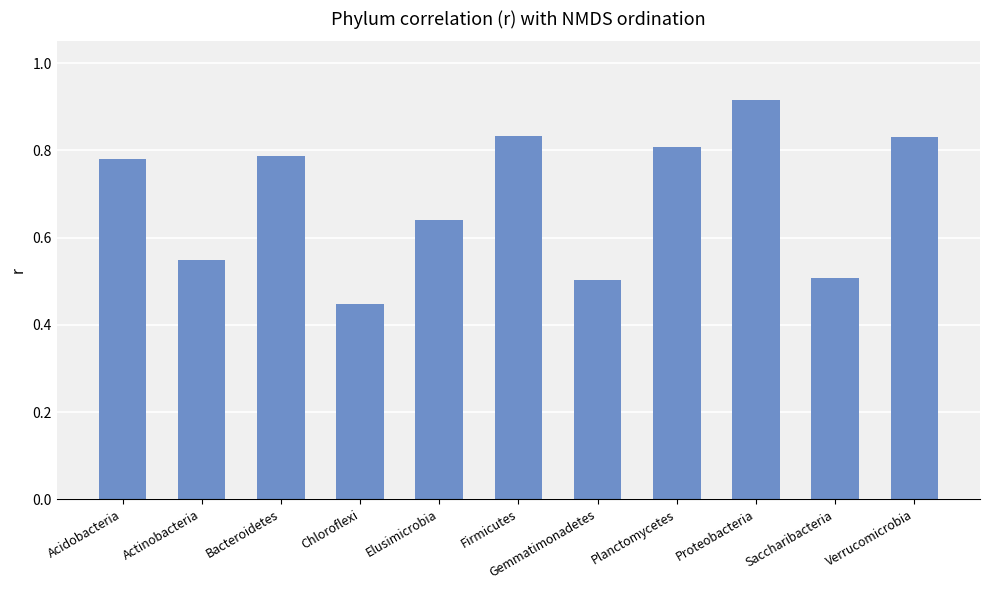

At which category does the chart reach its minimum across all series?

Chloroflexi